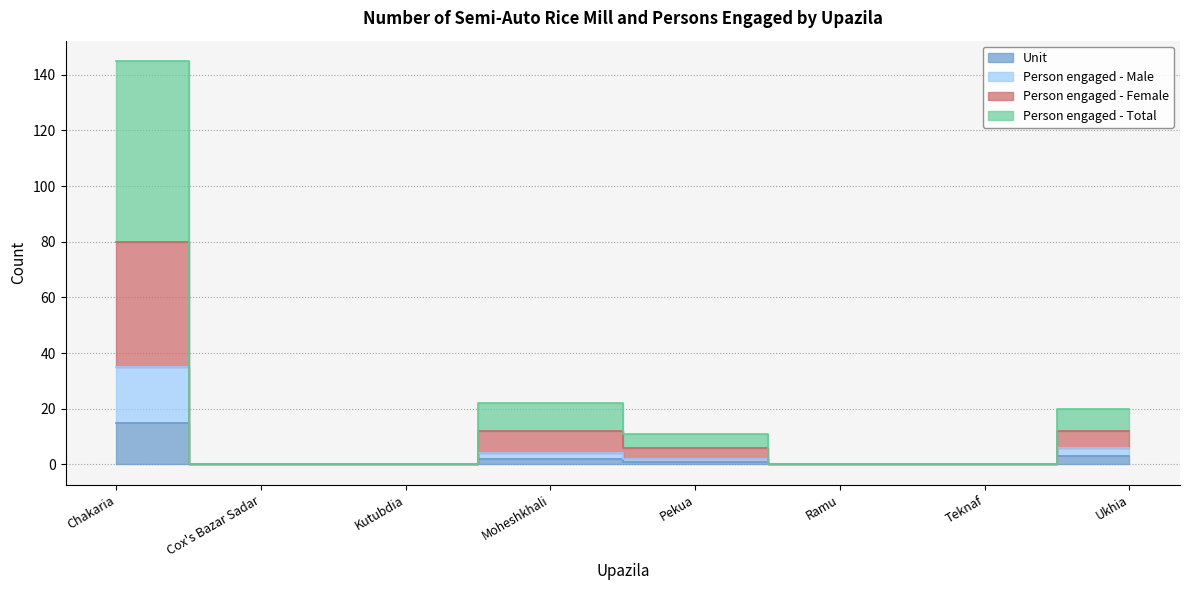

Which has a higher value, Ramu or Moheshkhali?

Moheshkhali